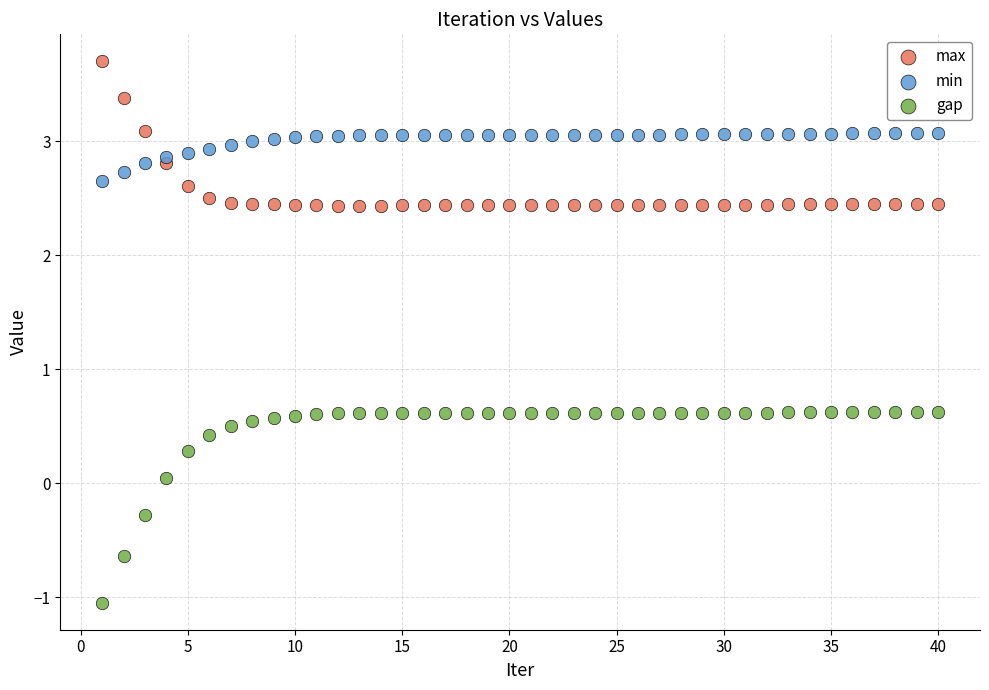

What is the X range (max minus min) for the scatter plot?

39.0